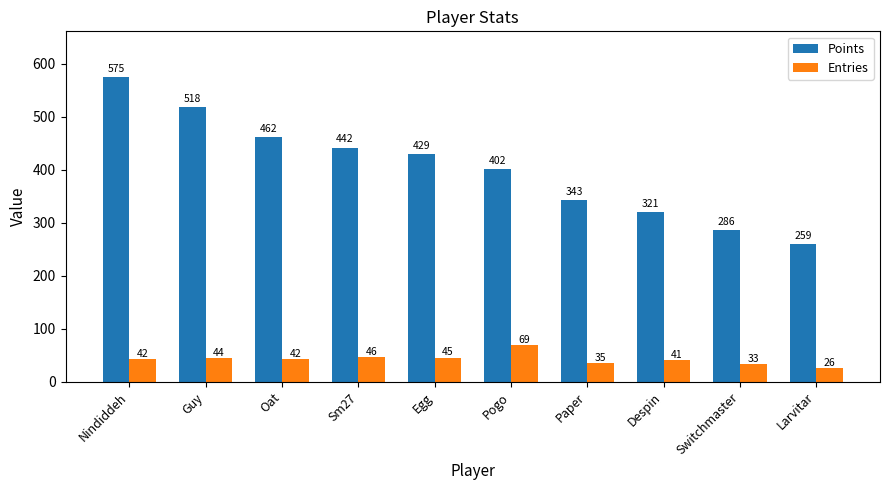

Which label corresponds to the largest value in the chart?

Nindiddeh